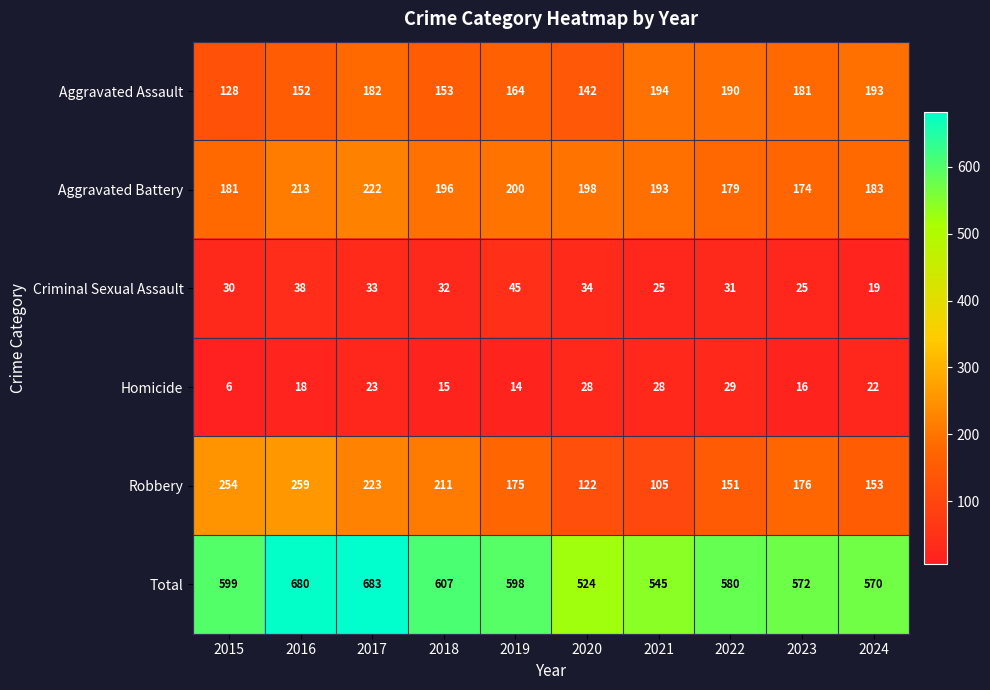

Where does the Homicide series first go above 22?

2017